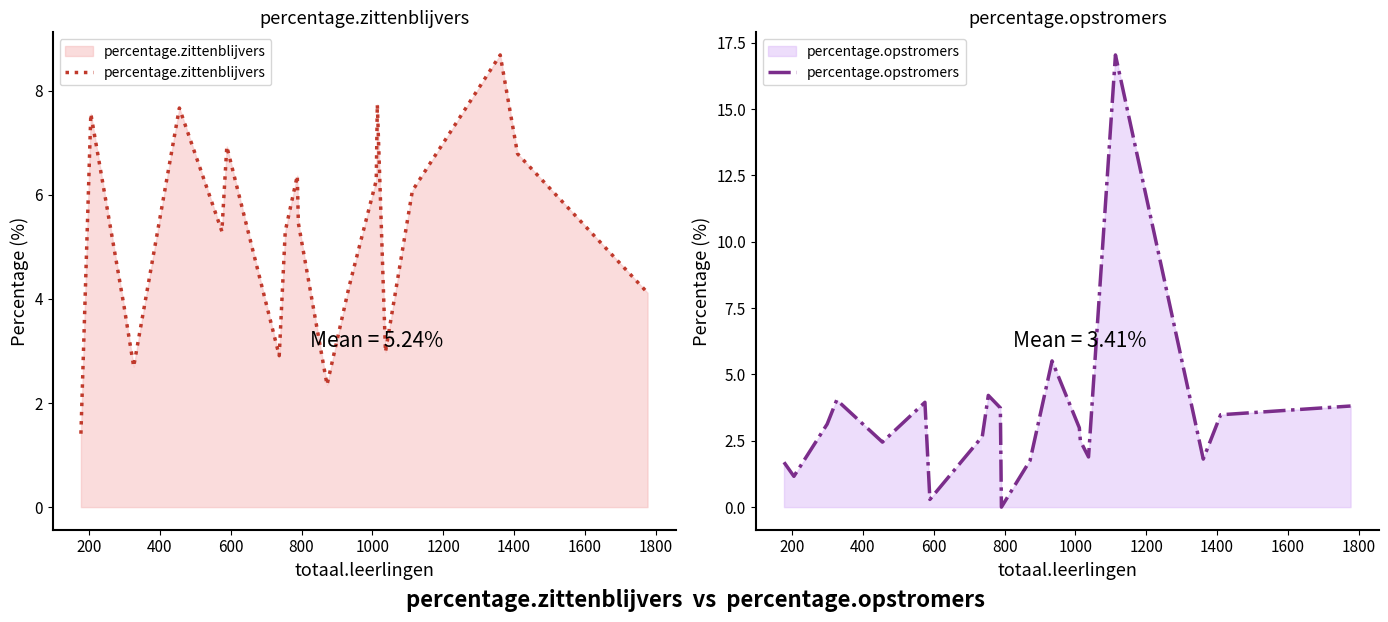

What is the lowest value of the percentage.zittenblijvers series?

1.4